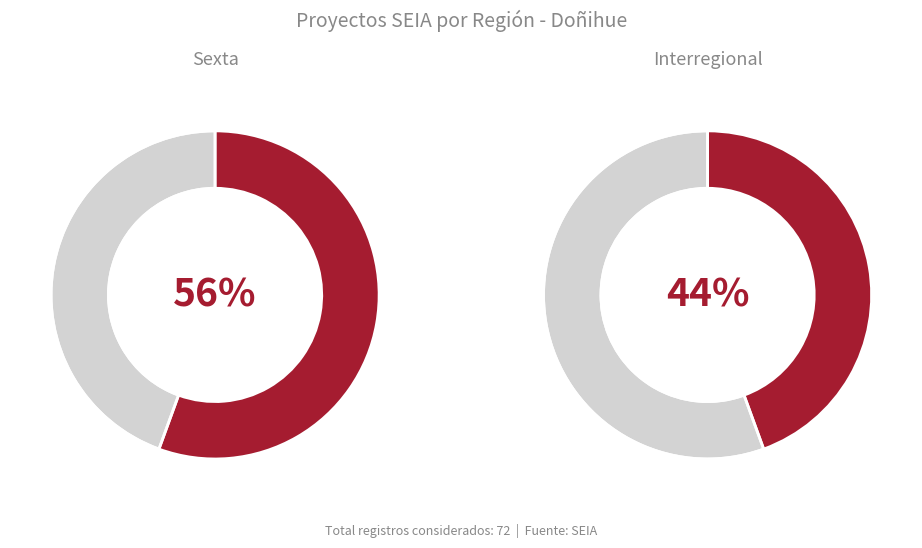

Which slice is the largest?

Sexta